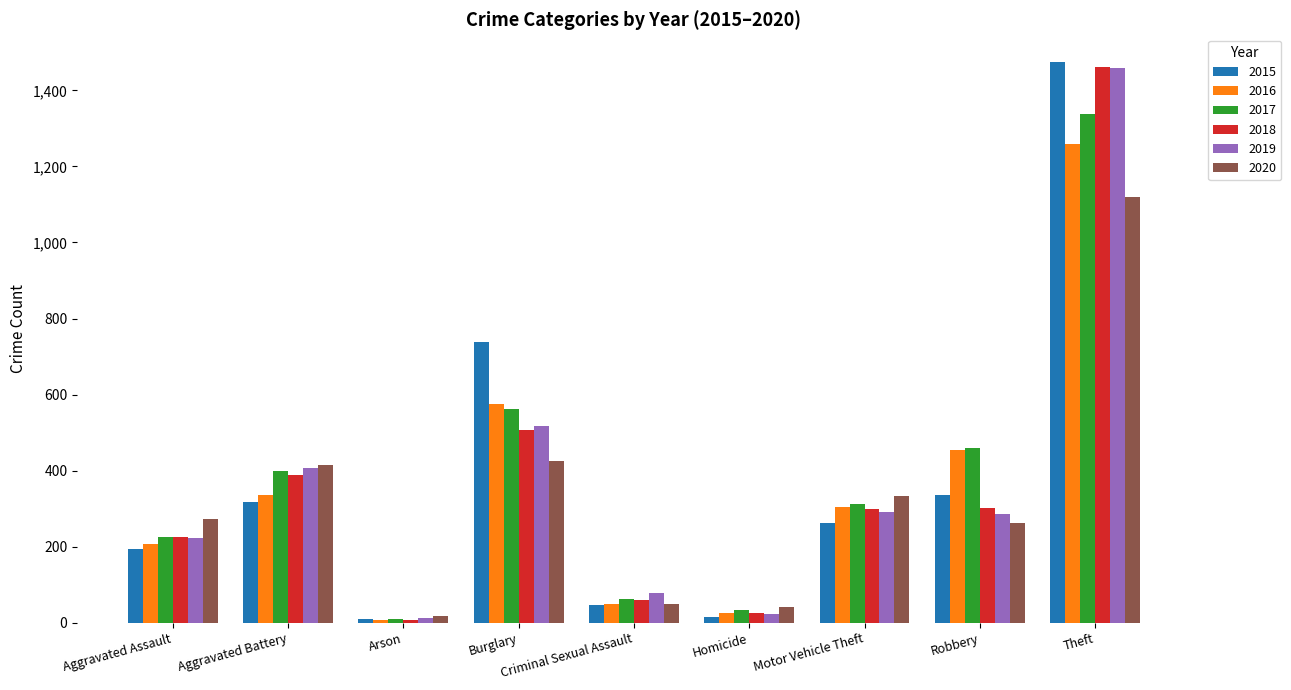

What is the label of the 8th bar from the left?

Robbery